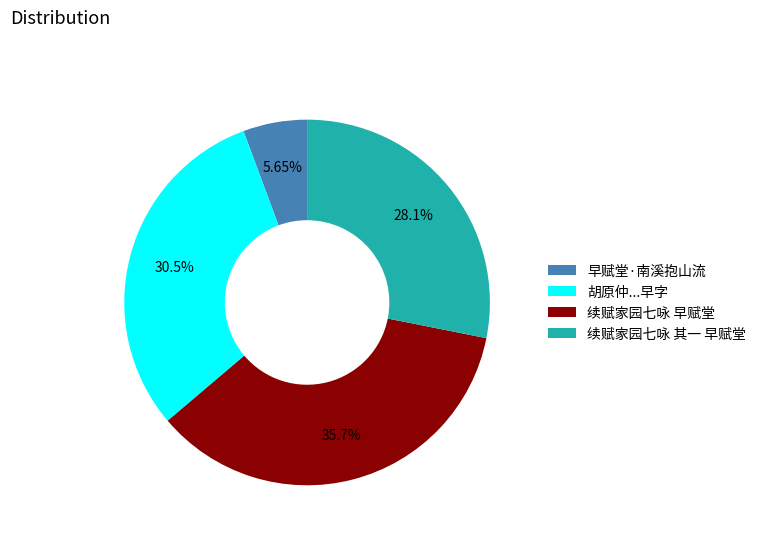

True or false: 续赋家园七咏 早赋堂 accounts for 36% of the total.

True